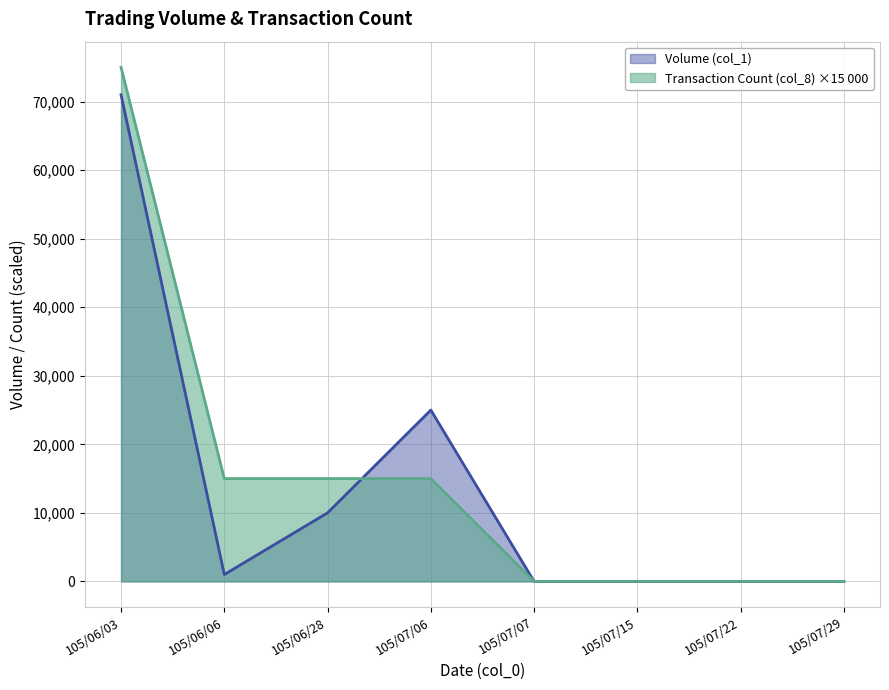

Rank the series at 105/06/03 from lowest to highest value.

Volume (col_1), Transaction Count (col_8) ×15 000